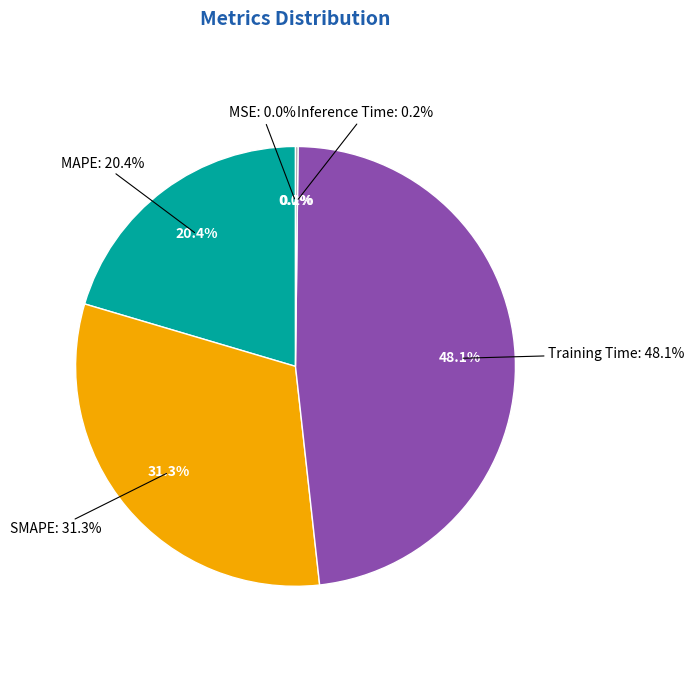

Rank the categories by value from highest to lowest.

Training Time, SMAPE, MAPE, Inference Time, MSE